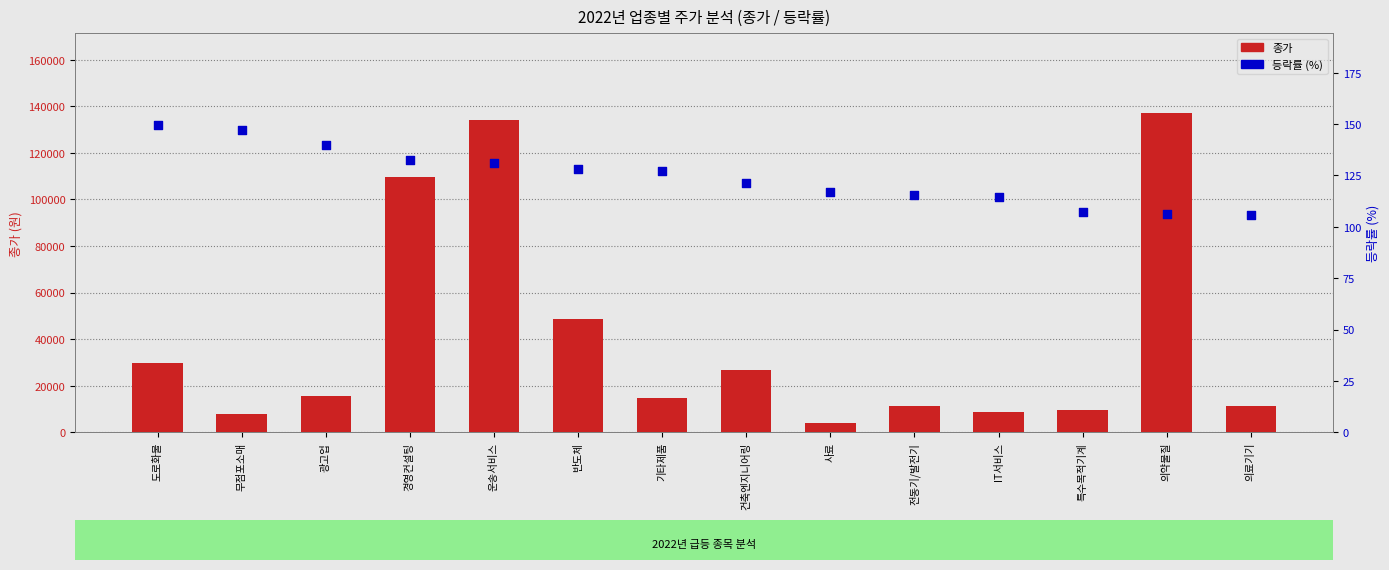

Which series has the largest Y range (max minus min)?

종가